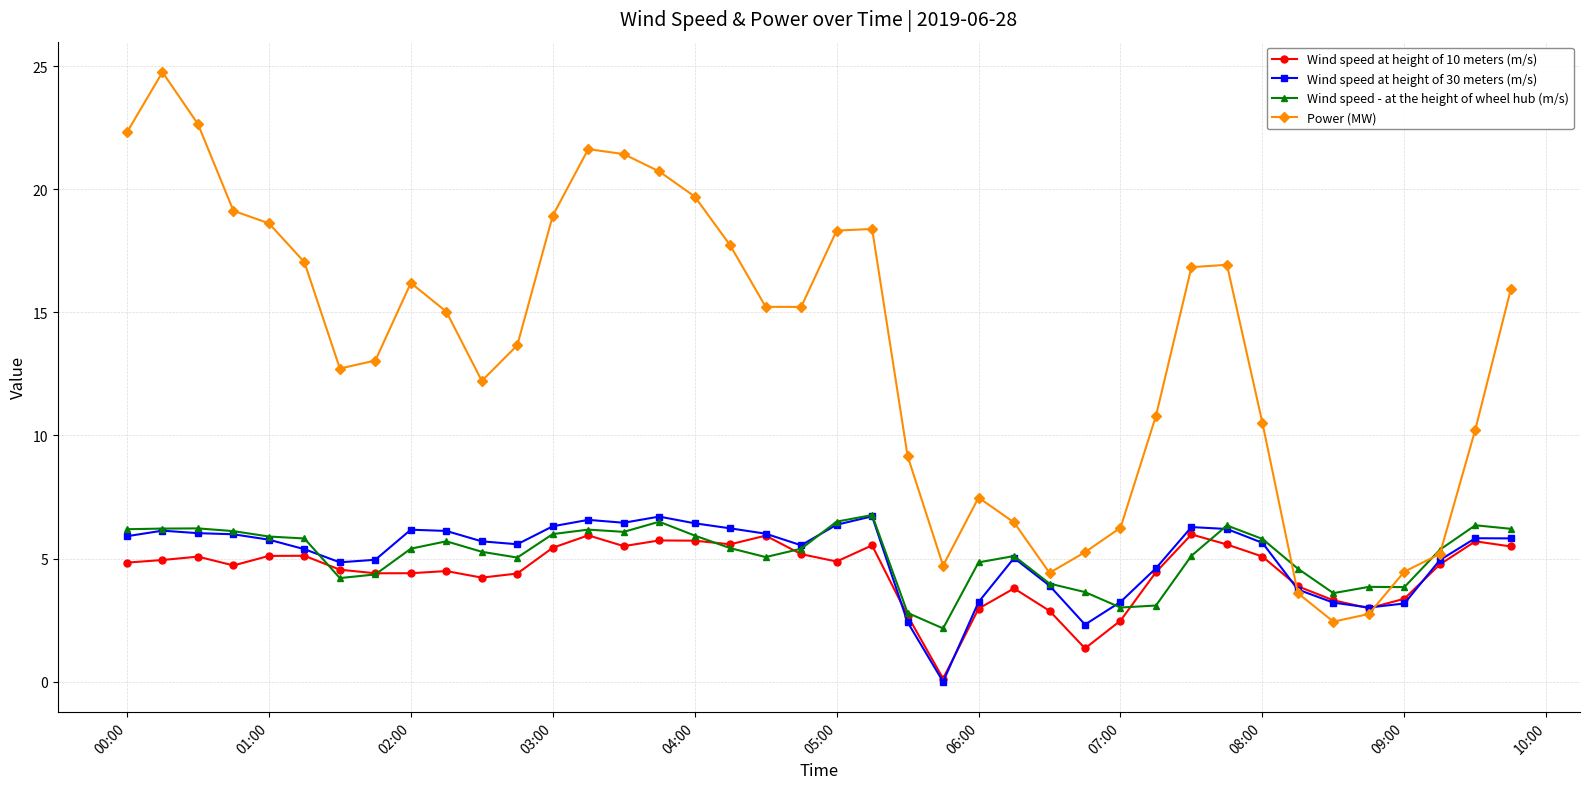

True or false: Wind speed at height of 30 meters (m/s) has more than 1 points higher than both neighbors.

True